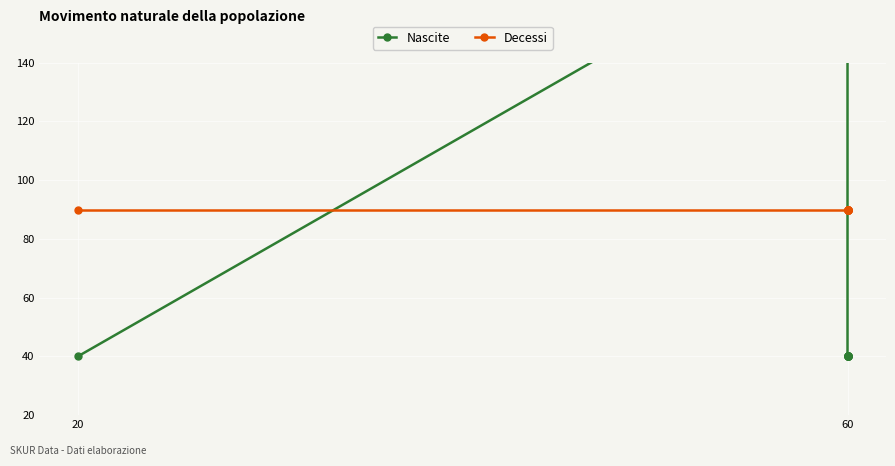

What is the label of the 4th point from the right?

6